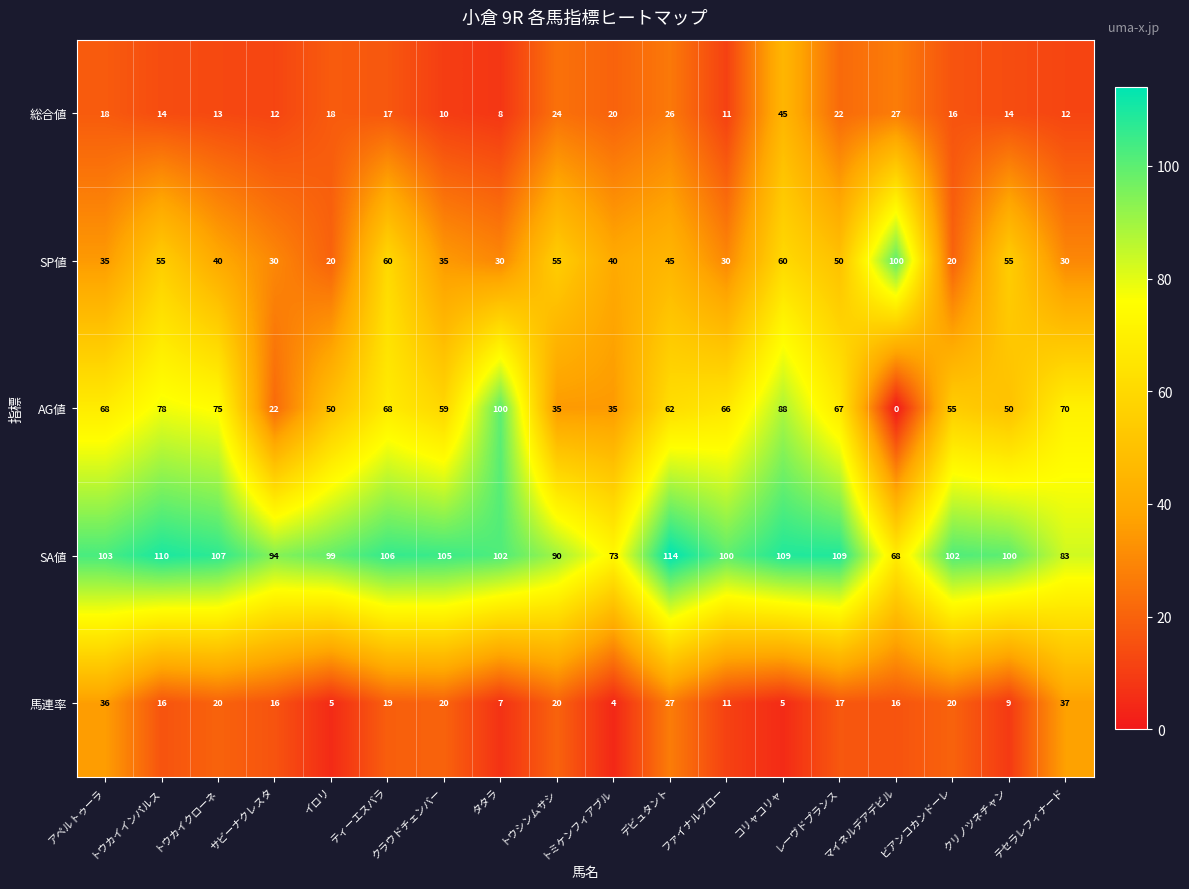

Is it true that 総合値 equals 26 at デビュタント?

True